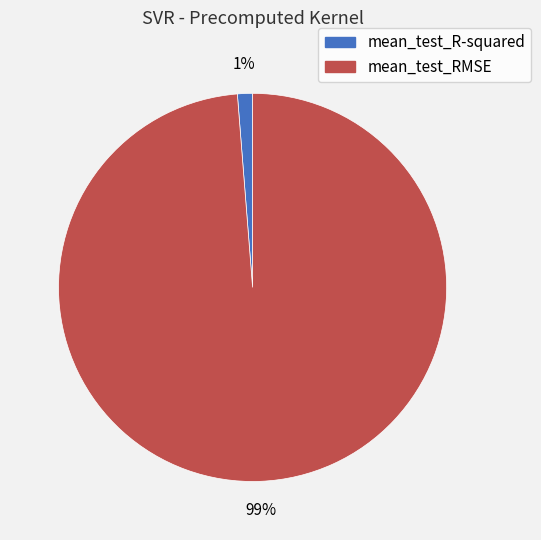

Do mean_test_R-squared and mean_test_RMSE together represent more than half of the pie?

Yes